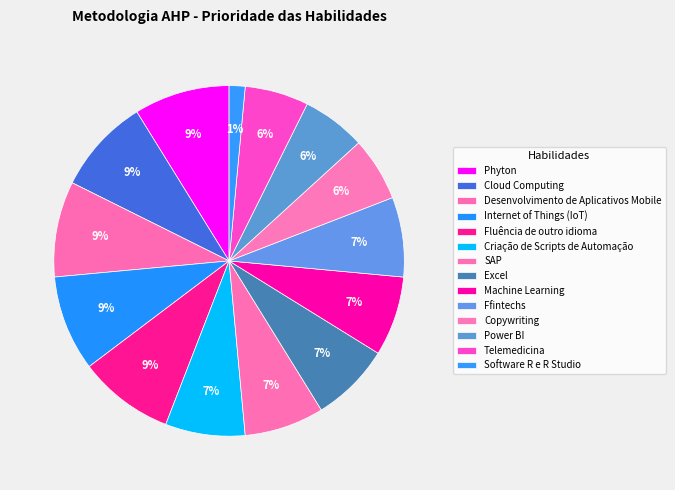

How many segments does this pie chart have?

14